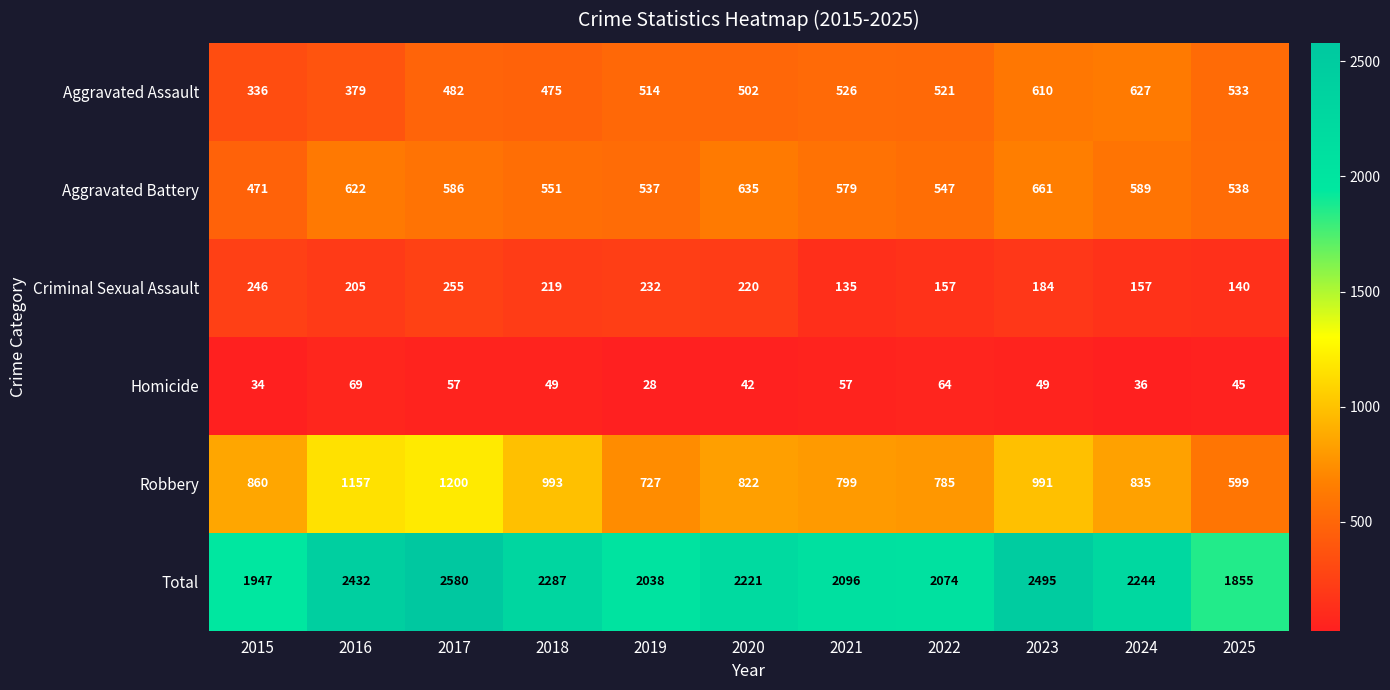

What is the difference between the Aggravated Assault values at 2021 and 2018?

51